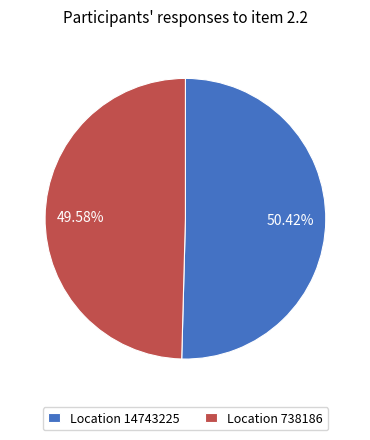

Which category has the biggest portion of the pie?

Location 14743225